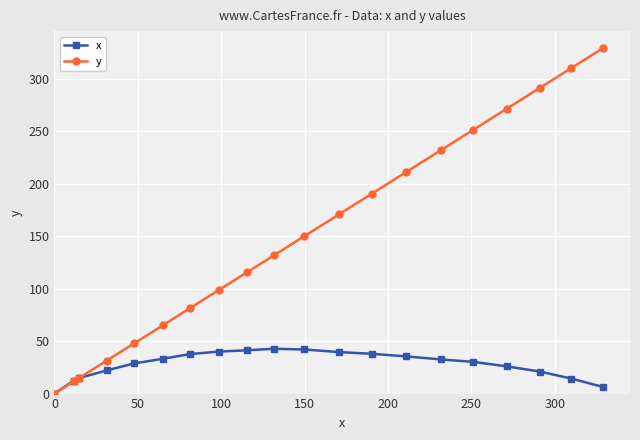

Rank the series by their average value, from highest to lowest.

y, x